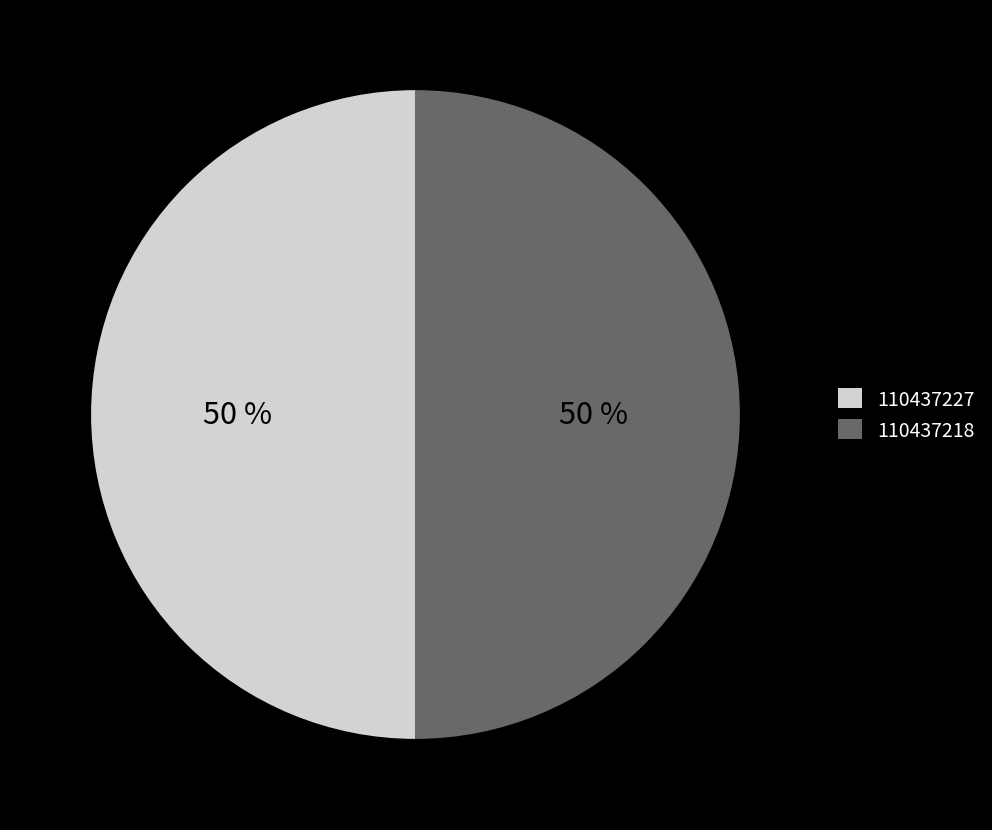

The 110437218 slice represents 63% of the pie. True or false?

False